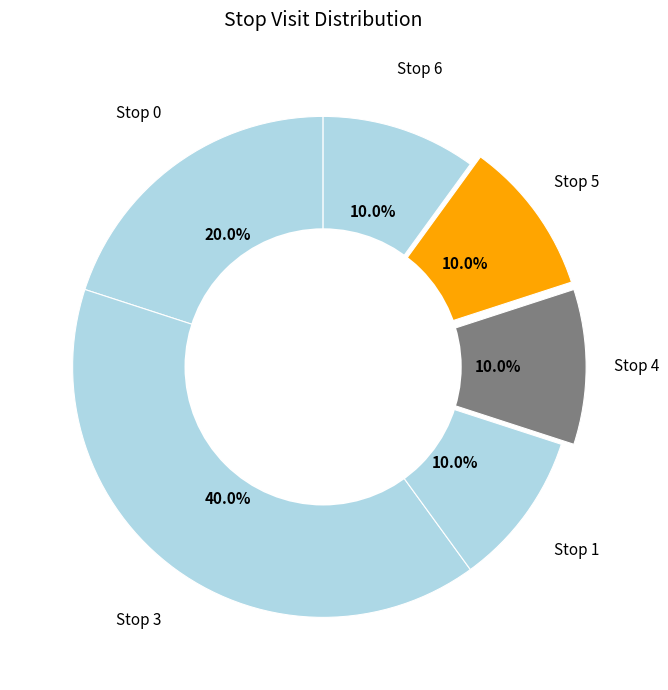

How many segments does this pie chart have?

6